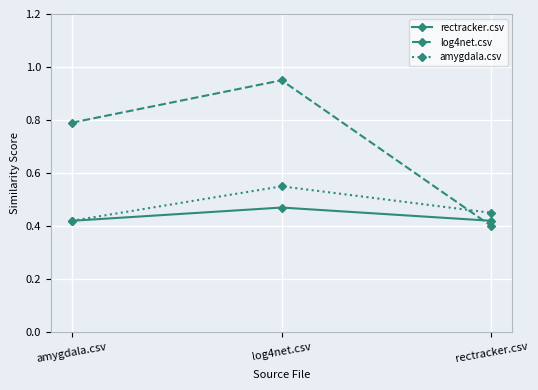

What is the label of the 1st point from the left?

amygdala.csv